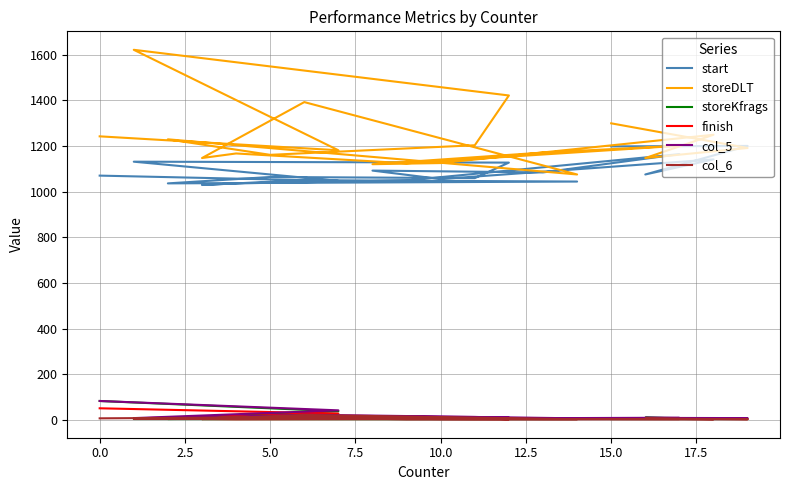

Reading left to right, what are all the values shown in this chart?

start: 1071	1048	1132	1128	1060	1065	1037	1045	1051	1030	1037	1050	1165	1085	1093	1056	1142	1076	1201	1199
storeDLT: 1243	1182	1622	1422	1204	1162	1230	1076	1393	1148	1168	1125	1202	1172	1121	1126	1250	1148	1192	1300
storeKfrags: 84	39	5	6	5	8	5	5	5	5	5	5	6	7	11	7	5	11	5	5
finish: 52	29	8	10	8	10	7	8	8	5	4	5	7	8	12	6	9	8	5	7
col_5: 84	43	9	11	14	17	8	8	24	9	9	8	10	9	10	10	8	10	9	8
col_6: 8	14	7	4	9	13	6	4	23	5	15	4	5	5	7	5	4	7	4	5